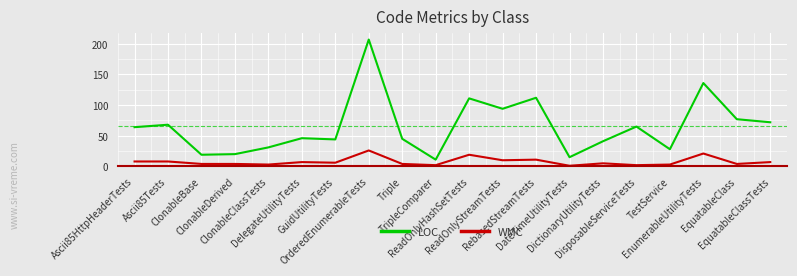

True or false: WMC and LOC cross at least once.

False